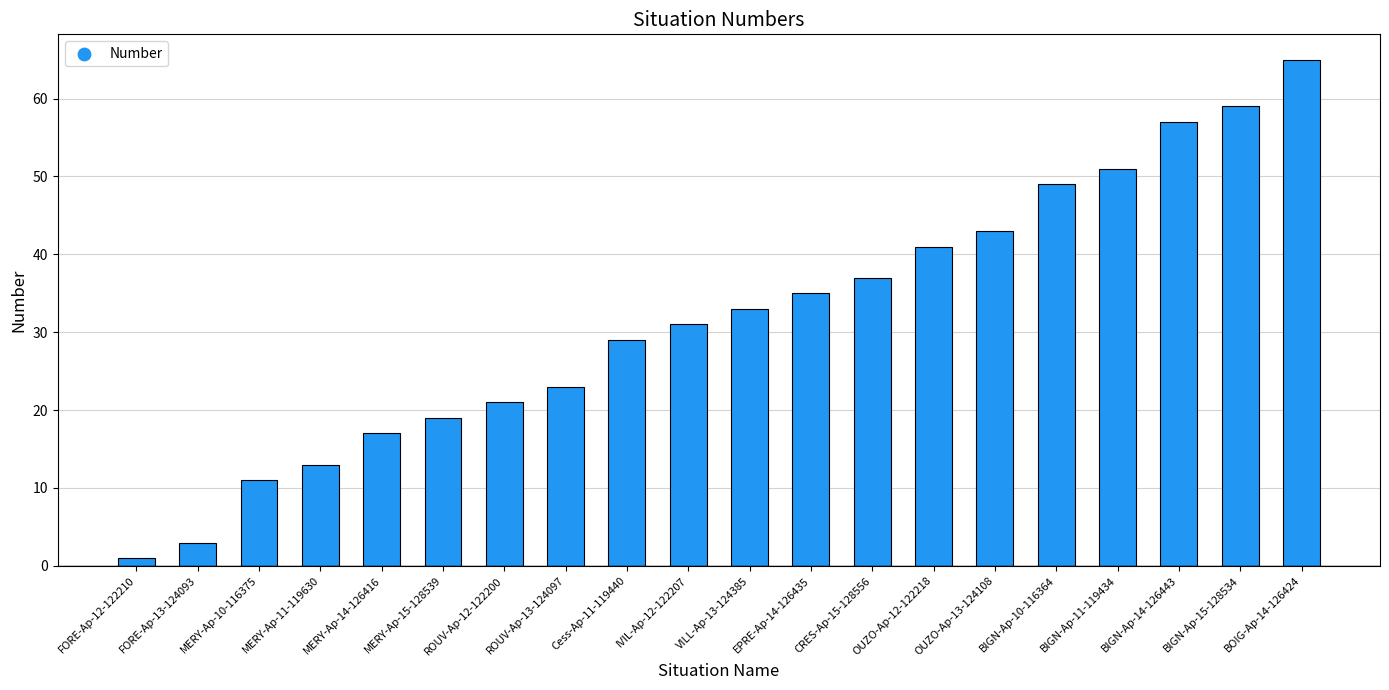

What is the ratio of the value at Cess-Ap-11-119440 to the value at OUZO-Ap-13-124108?

0.7